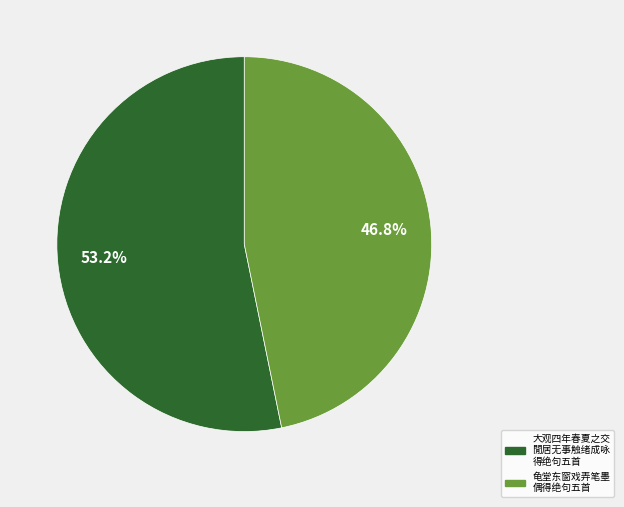

Is there any slice that represents more than half of the pie?

Yes